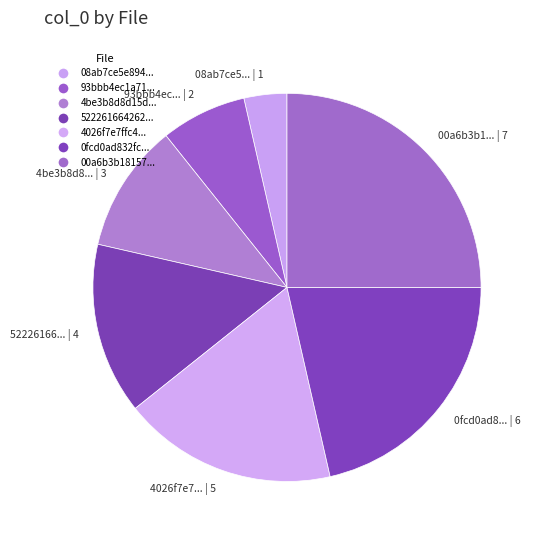

Which slice is the largest?

00a6b3b18157c741b3f23aa4a291e1c0